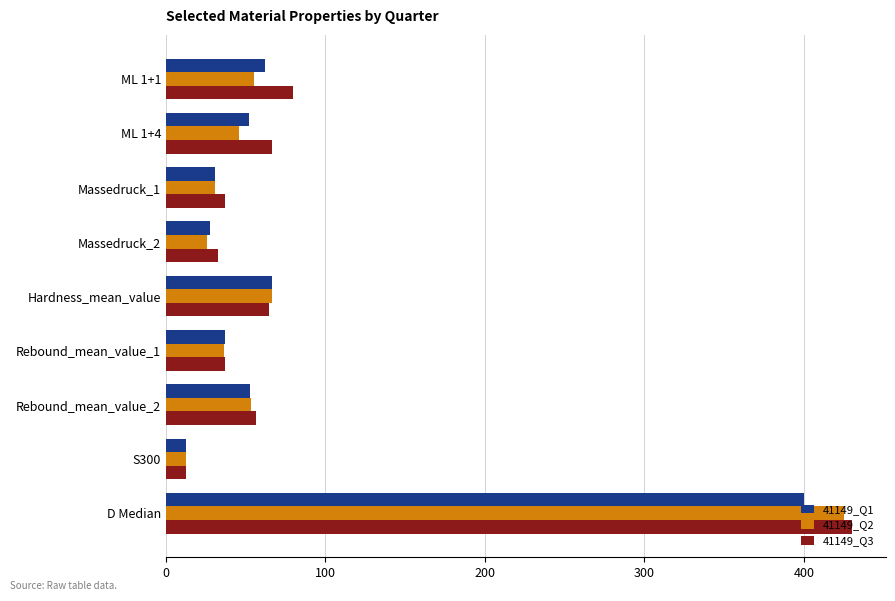

At which label does 41149_Q3 reach its peak?

D Median